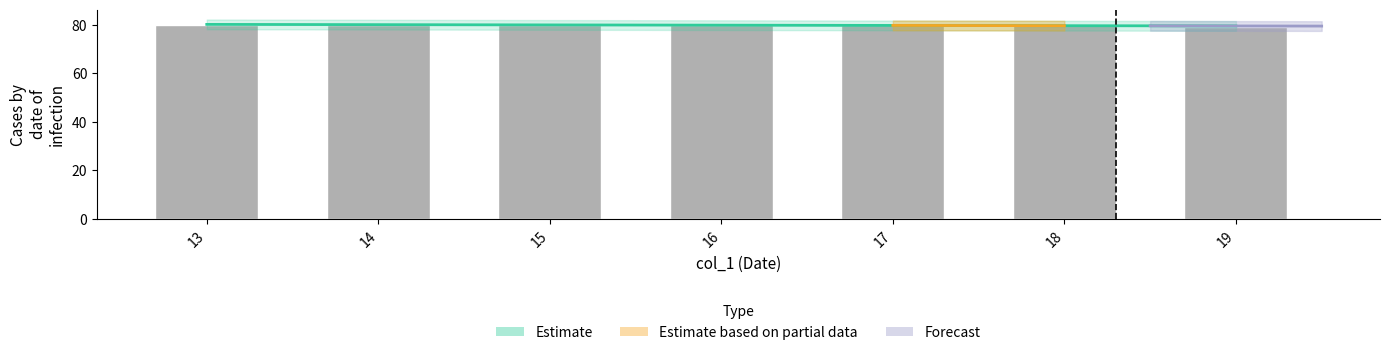

Which category has the lowest value in the col_0_mean series?

13